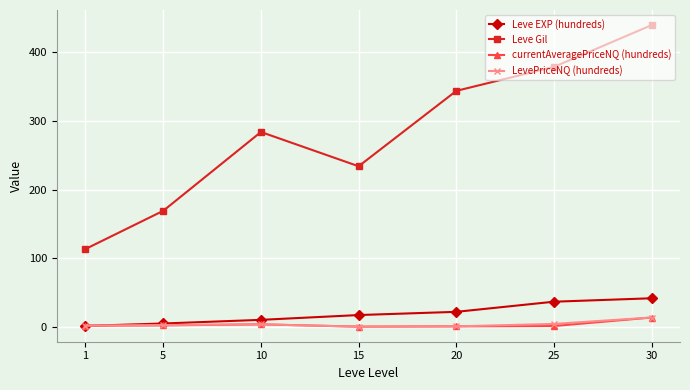

At which category does Leve Gil reach its first local peak?

10